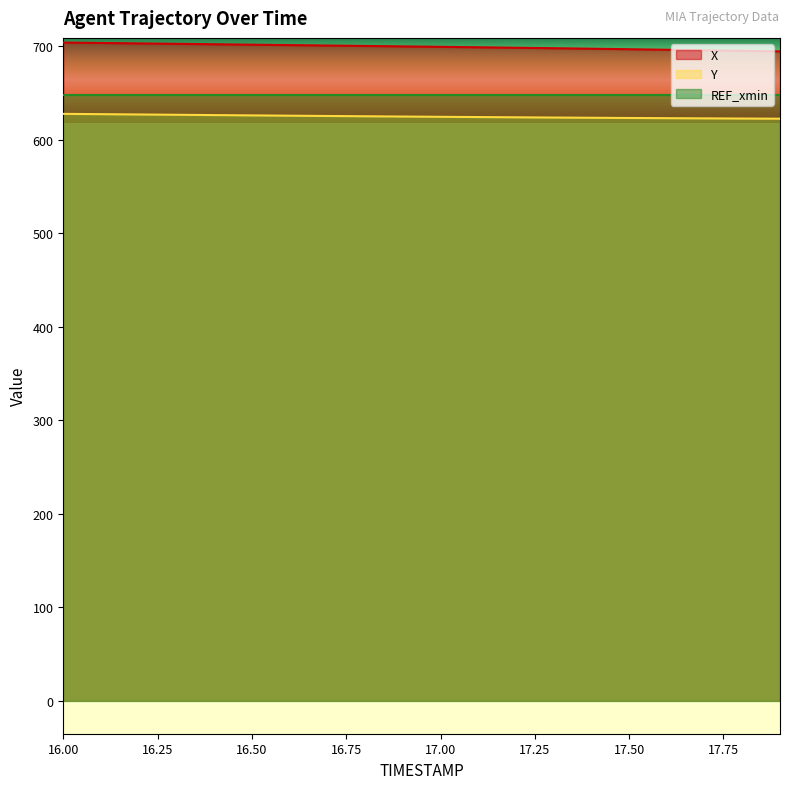

At which category is the sum across all series the highest?

16.0